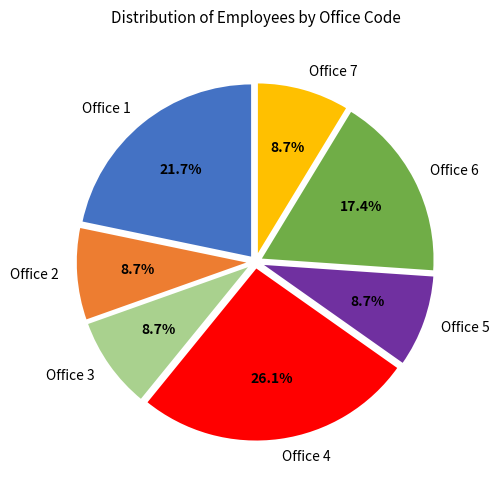

Count the number of slices in the pie.

7